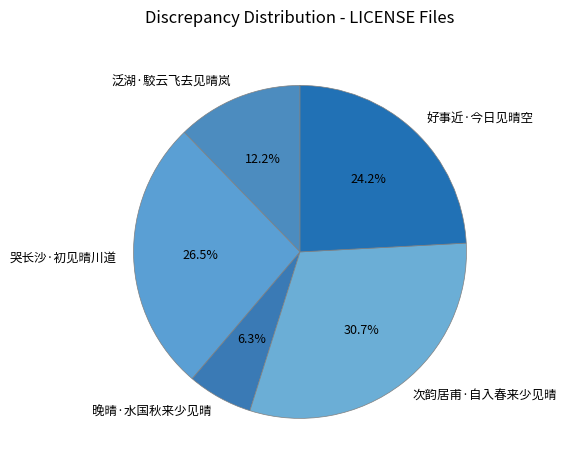

Is it true that 次韵居甫·自入春来少见晴 is 31% of the pie?

True